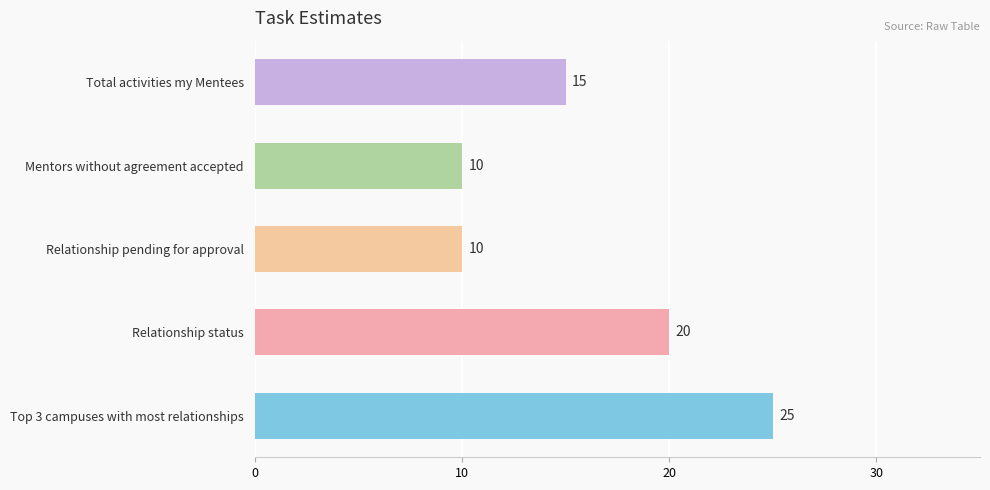

Reading bottom to top, extract all data points from this chart.

Top 3 campuses with most relationships=25	Relationship status=20	Relationship pending for approval=10	Mentors without agreement accepted=10	Total activities my Mentees=15